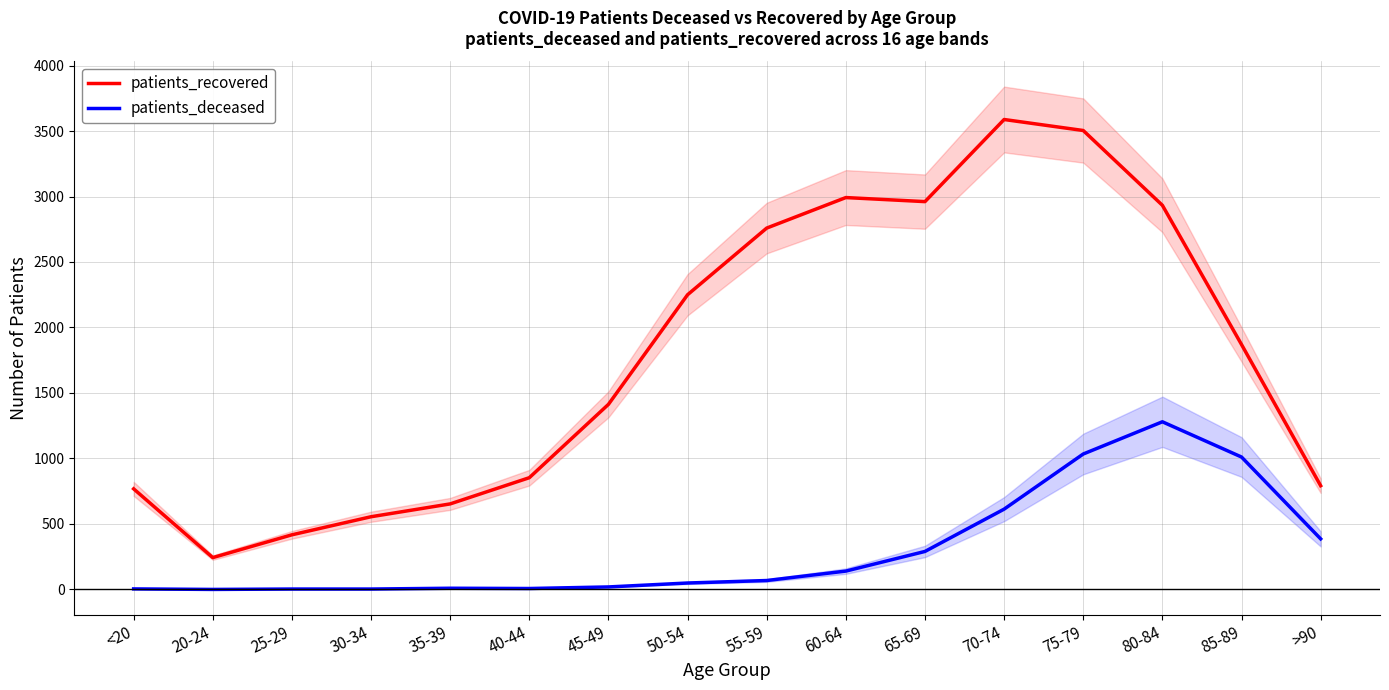

At which label is patients_deceased closest to 640?

70-74